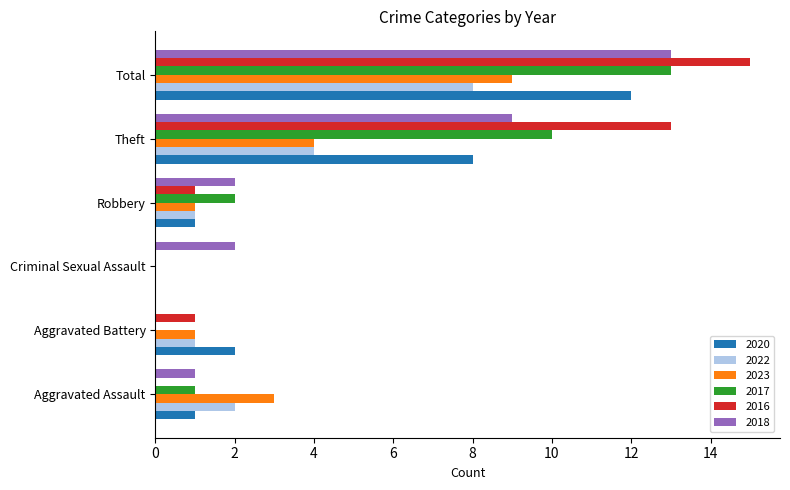

Between Aggravated Battery and Total, which series saw the biggest shift?

2016